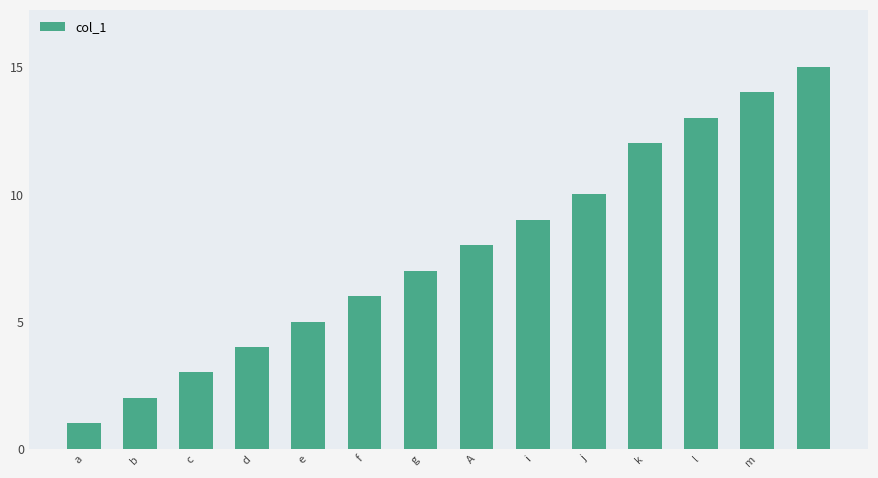

What is the difference between the maximum and minimum values?

14